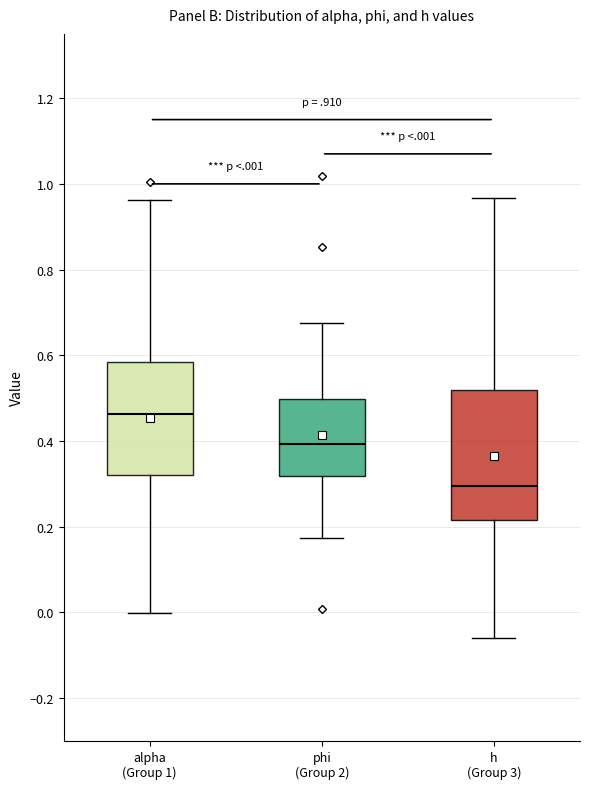

Reading left to right, transcribe this box plot: for each box, give where its median line is, the range the box spans, and where its two whiskers end, as read against the y-axis. The values are not printed on the chart, so give them approximately, as read against the axis.

alpha (Group 1): median 0.46, box 0.32 to 0.58, whiskers 0.00 to 0.96
phi (Group 2): median 0.40, box 0.32 to 0.50, whiskers 0.18 to 0.68
h (Group 3): median 0.30, box 0.22 to 0.52, whiskers -0.06 to 0.96